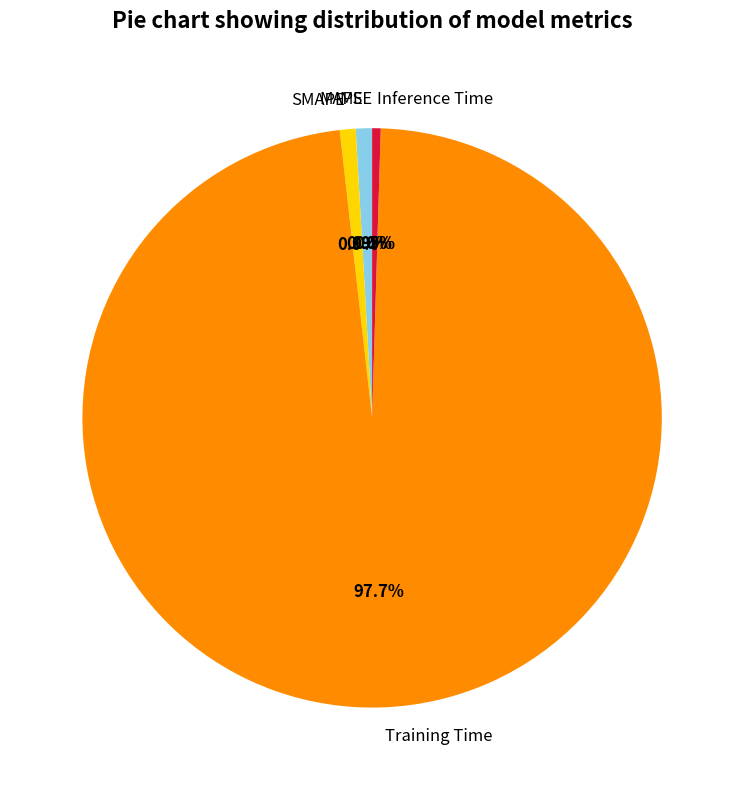

Combined, do SMAPE and Inference Time account for over 50%?

No